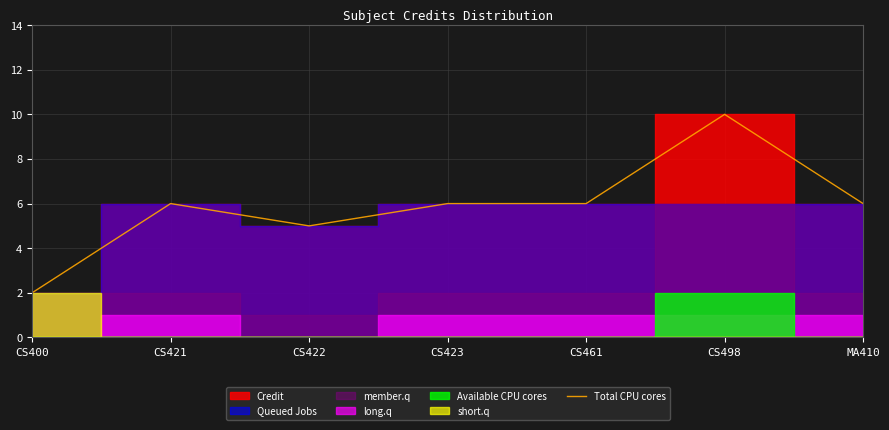

Rank the categories by value from lowest to highest.

CS400, CS422, CS421, CS423, CS461, MA410, CS498